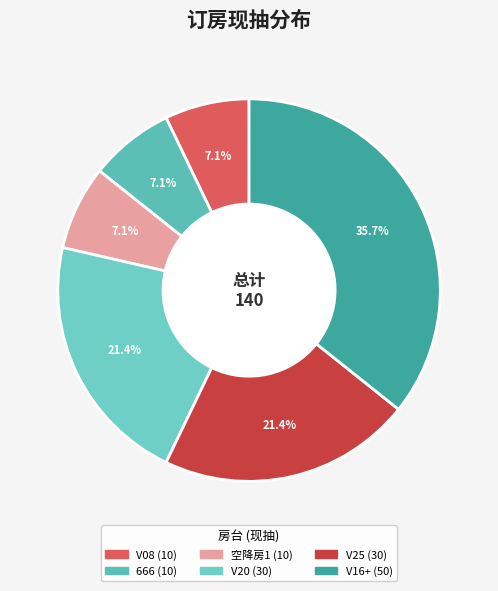

Is there any slice that represents more than half of the pie?

No